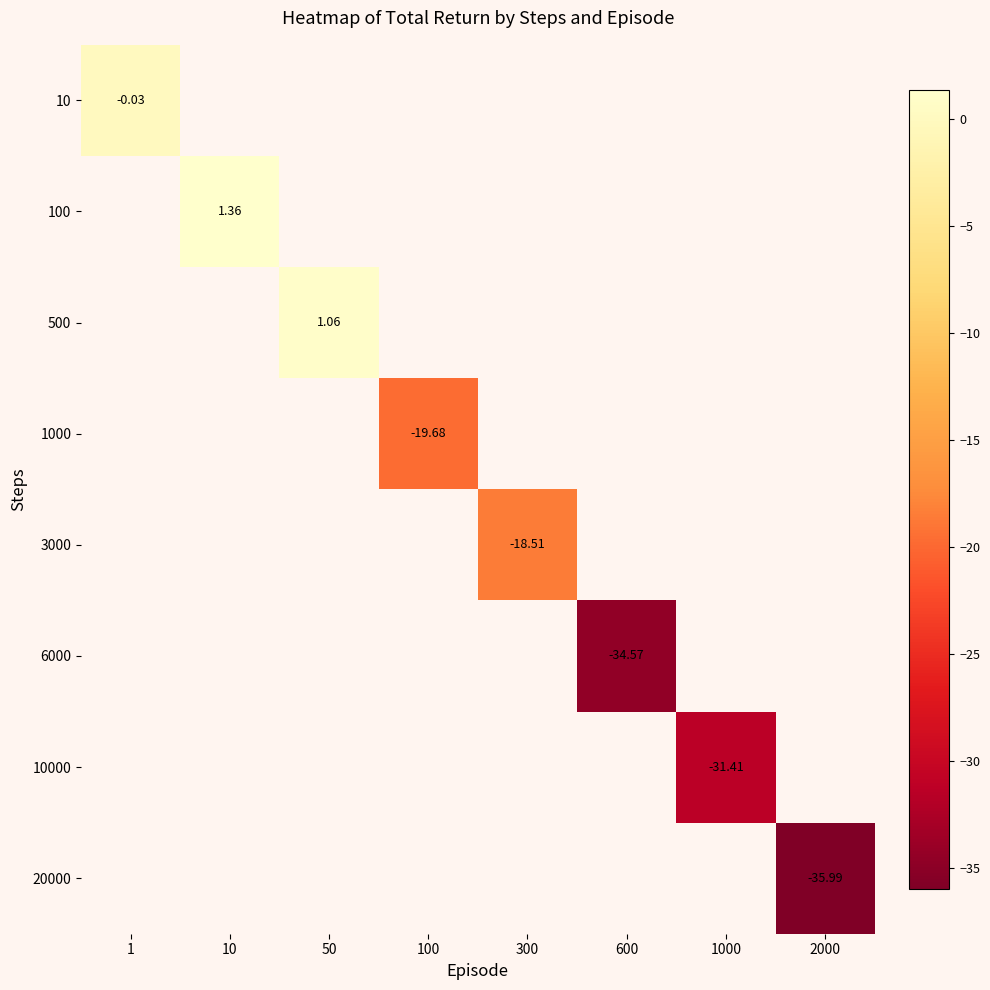

Which series has the largest range (max minus min)?

10